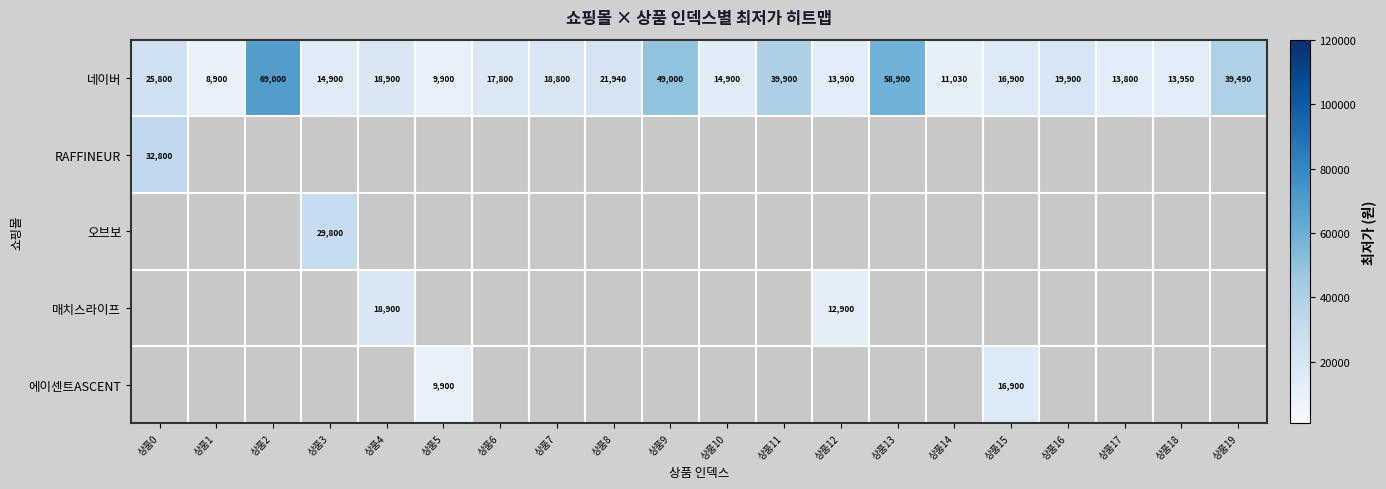

What is the sum of the 네이버 values at 상품8 and 상품16?

41840